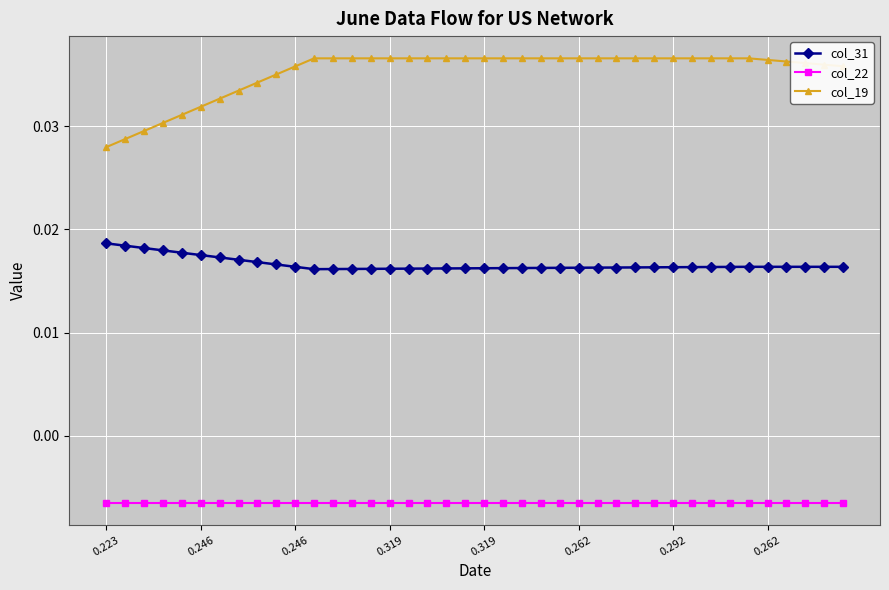

Which series has the widest spread of values?

col_19